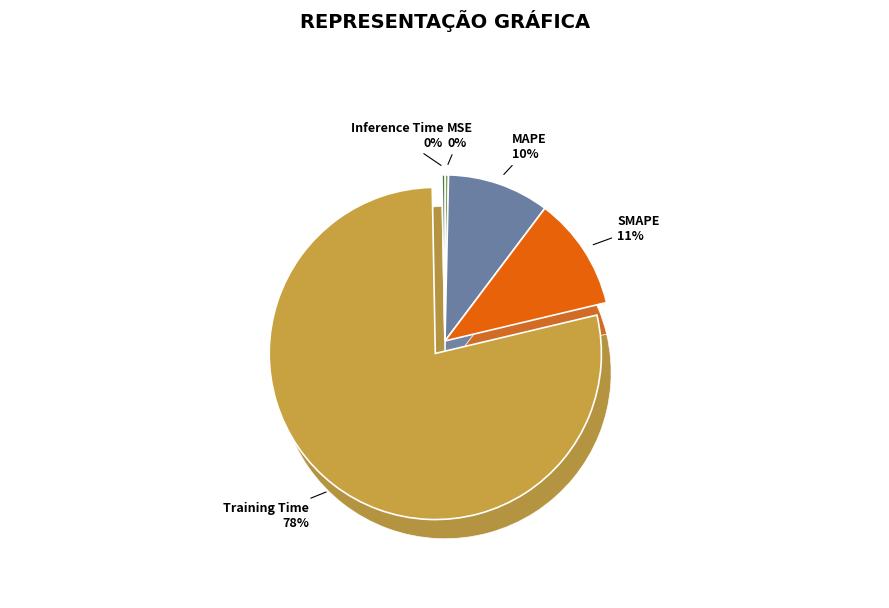

Does MAPE represent more than half of the total?

No